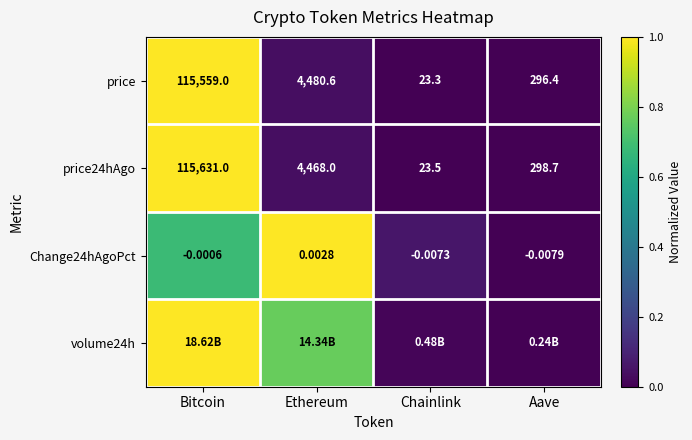

Where is price24hAgo nearest to the value 57827?

Ethereum